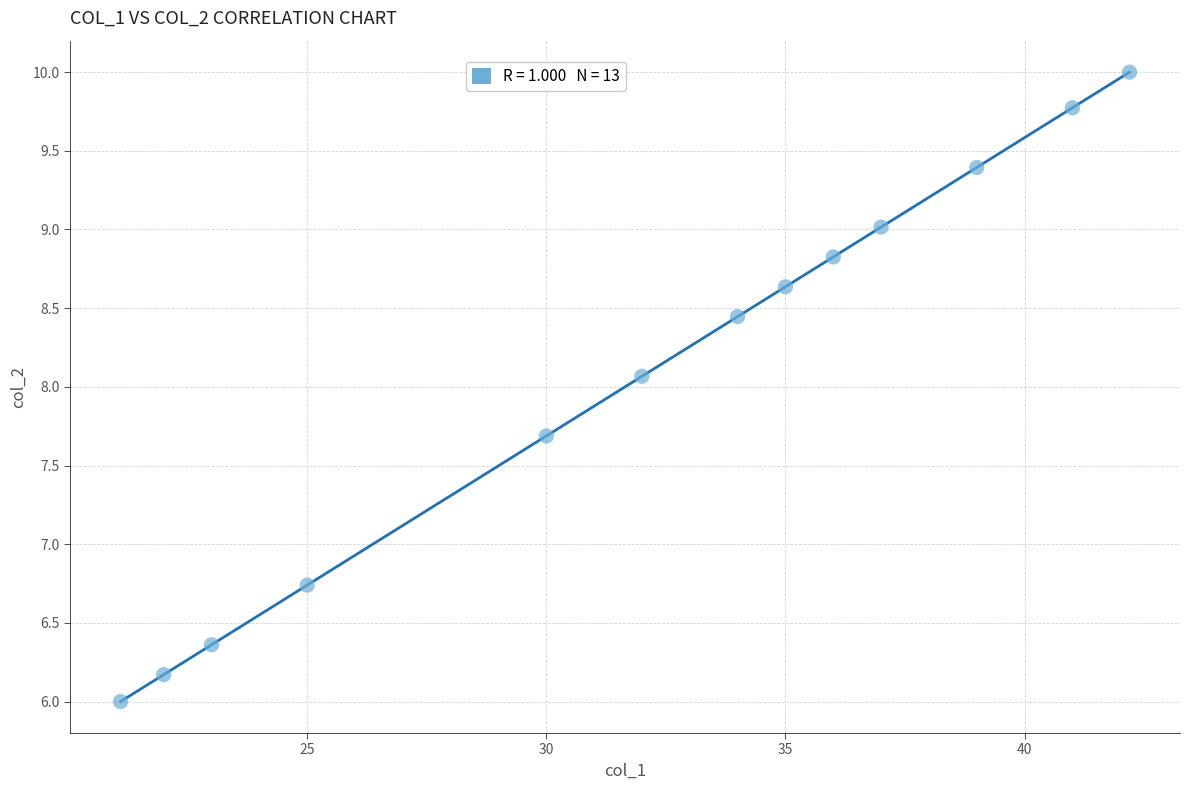

What is the range of X values (max minus min)?

21.1